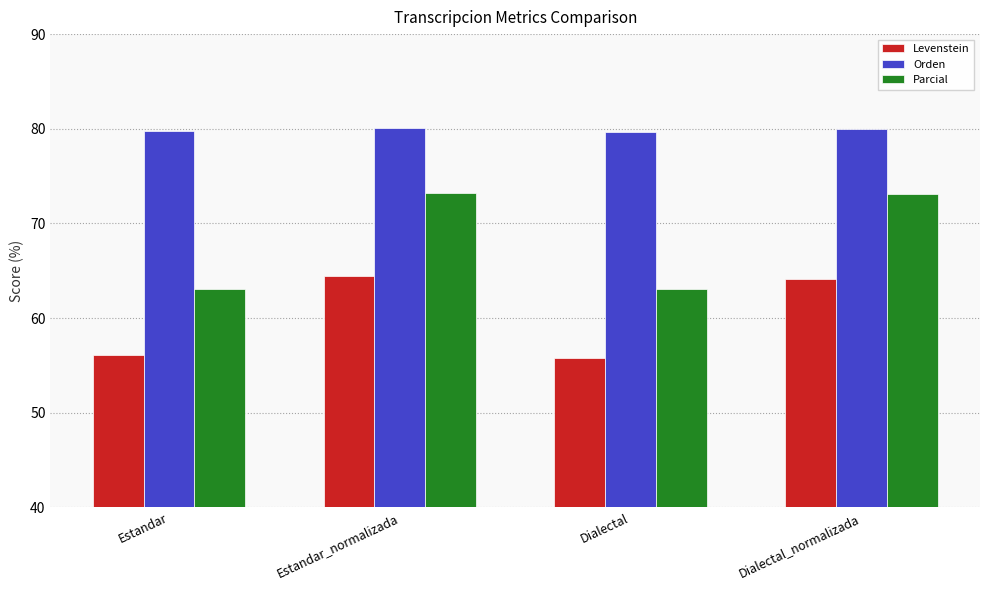

What is the label of the 2nd bar from the left?

Estandar_normalizada